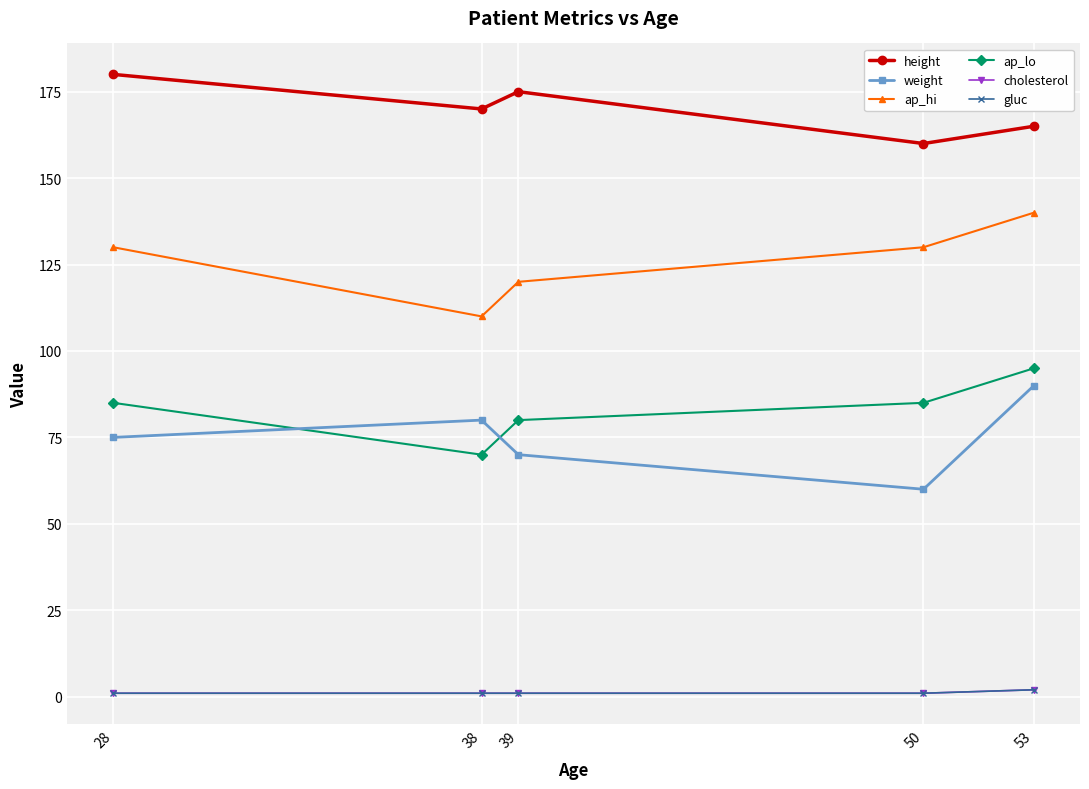

Which series has the largest total across all categories?

height